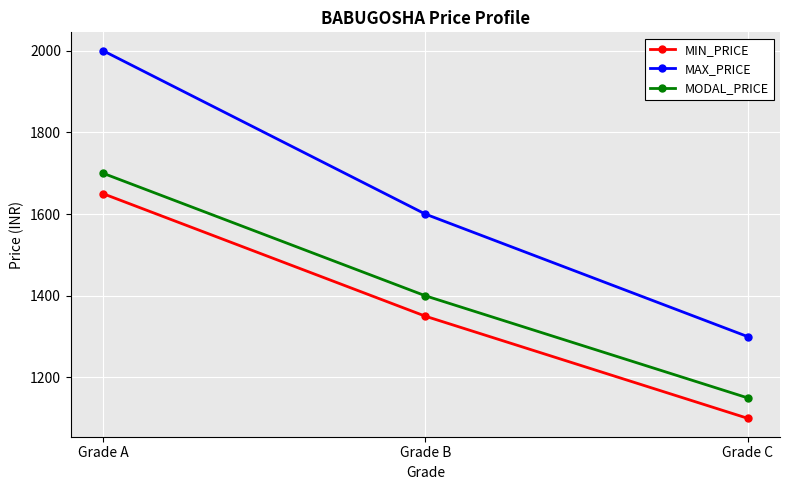

What is the difference between the MIN_PRICE values at Grade B and Grade C?

250